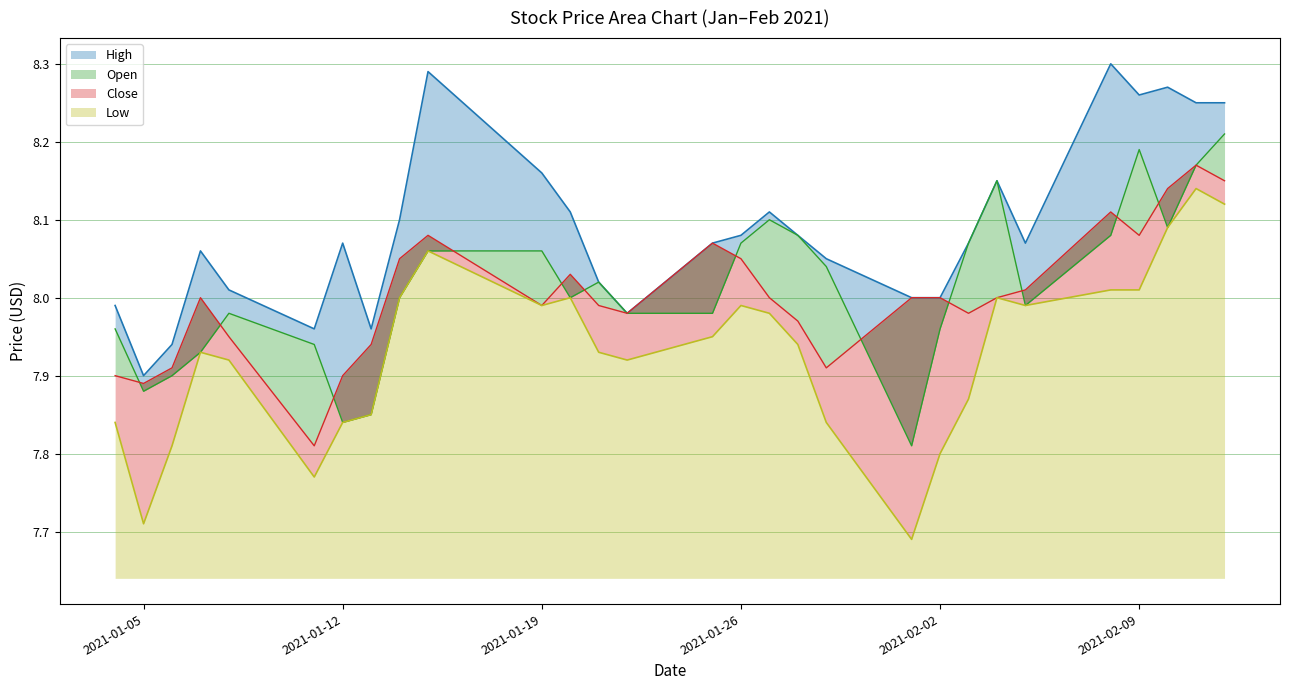

What is the value of the High point at the 23rd from the left?

8.1